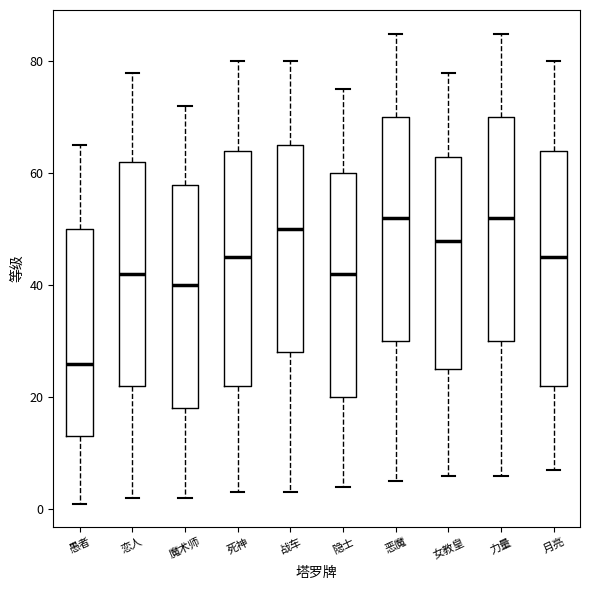

Reading left to right, read every box against the y-axis: the position of its median line, the range the box covers, and the ends of its whiskers. The values are not printed on the chart, so give them approximately, as read against the axis.

愚者: median 26, box 14 to 50, whiskers 2 to 66
恋人: median 42, box 22 to 62, whiskers 2 to 78
魔术师: median 40, box 18 to 58, whiskers 2 to 72
死神: median 46, box 22 to 64, whiskers 4 to 80
战车: median 50, box 28 to 66, whiskers 4 to 80
隐士: median 42, box 20 to 60, whiskers 4 to 76
恶魔: median 52, box 30 to 70, whiskers 6 to 86
女教皇: median 48, box 26 to 64, whiskers 6 to 78
力量: median 52, box 30 to 70, whiskers 6 to 86
月亮: median 46, box 22 to 64, whiskers 8 to 80